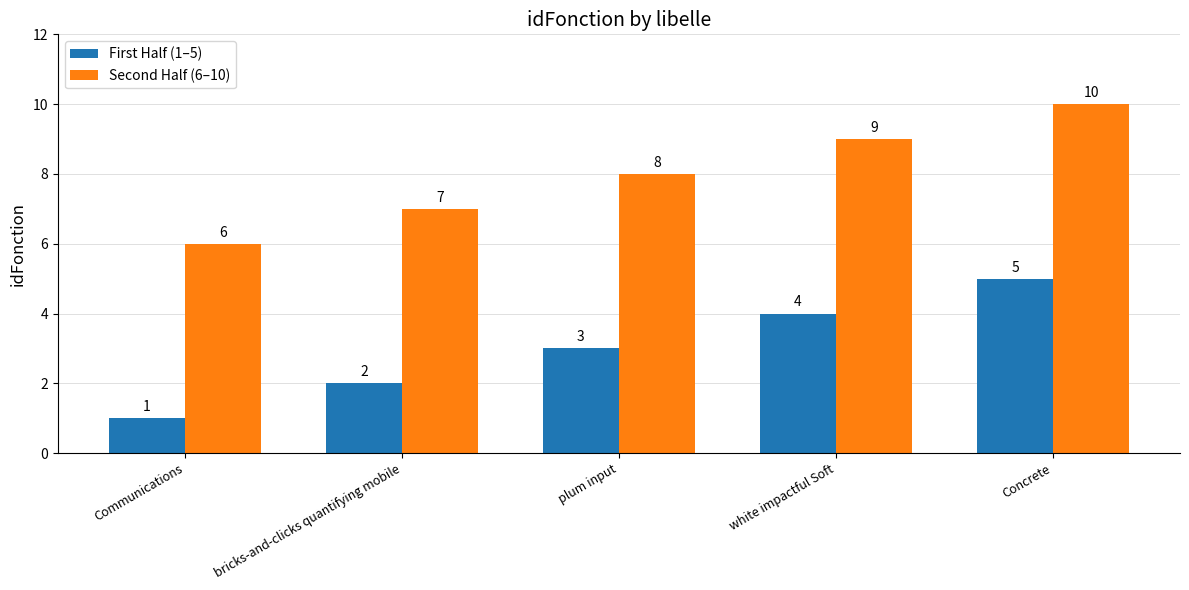

How many data points does each series have?

5